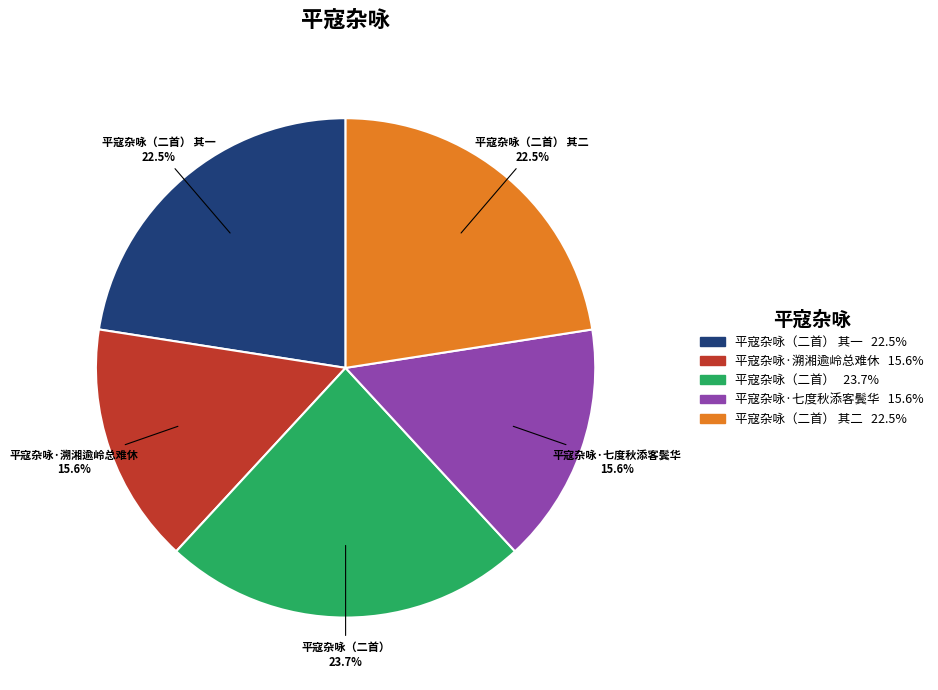

Which category has the biggest portion of the pie?

平寇杂咏（二首）